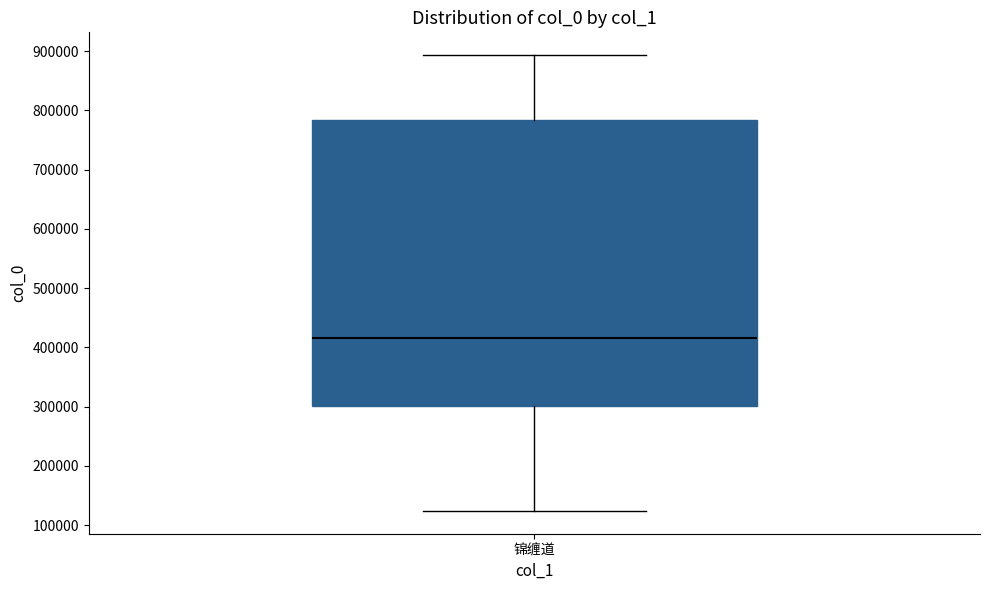

Read this box plot against the y-axis: the position of the median line, the range covered by the box, and the ends of both whiskers. The values are not printed on the chart, so give them approximately, as read against the axis.

median 420000, box 300000 to 780000, whiskers 120000 to 890000